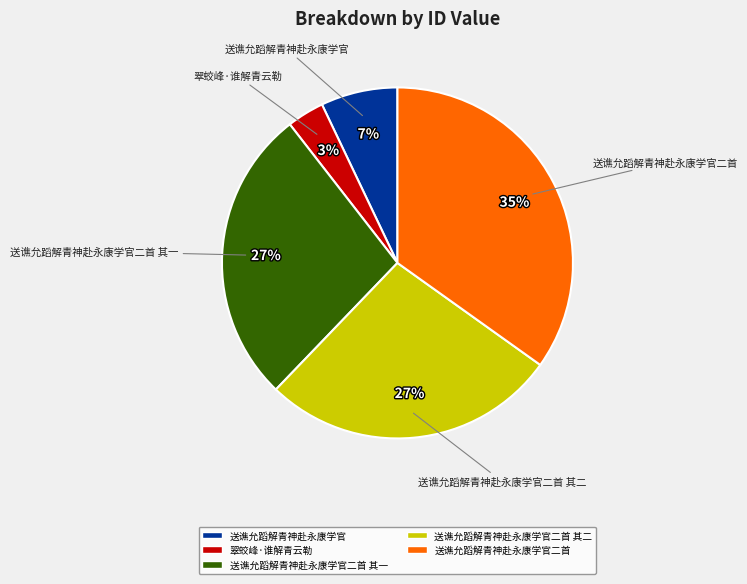

Is there any slice that represents more than half of the pie?

No